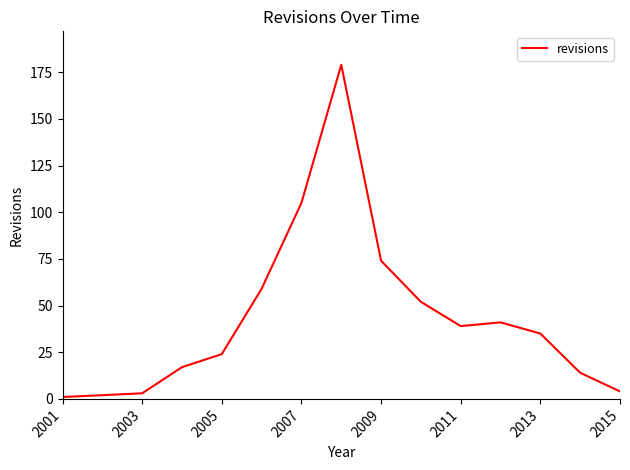

What is the maximum value shown in the chart?

179